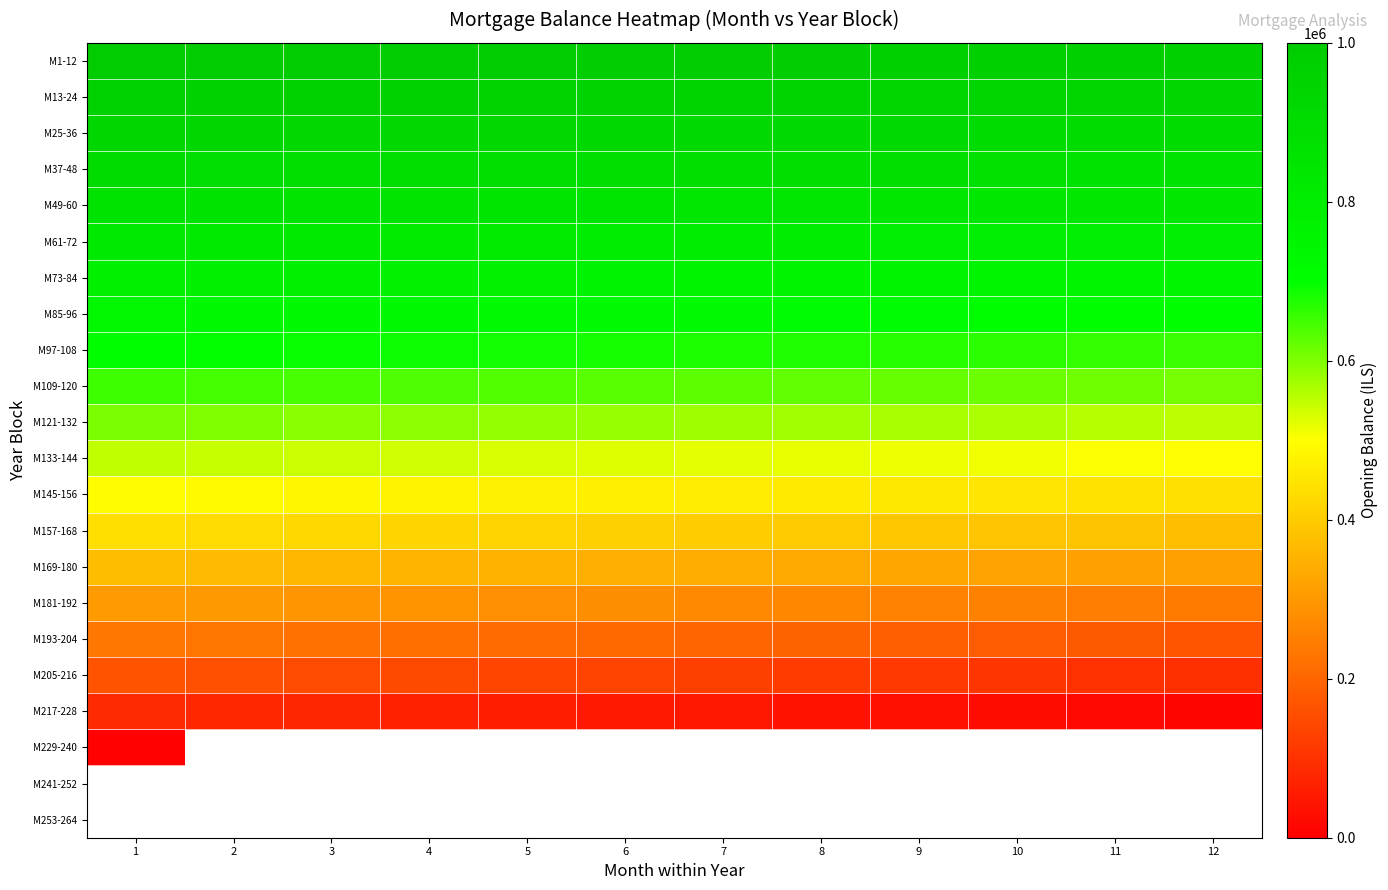

What is the minimum value for M37-48?

866463.0